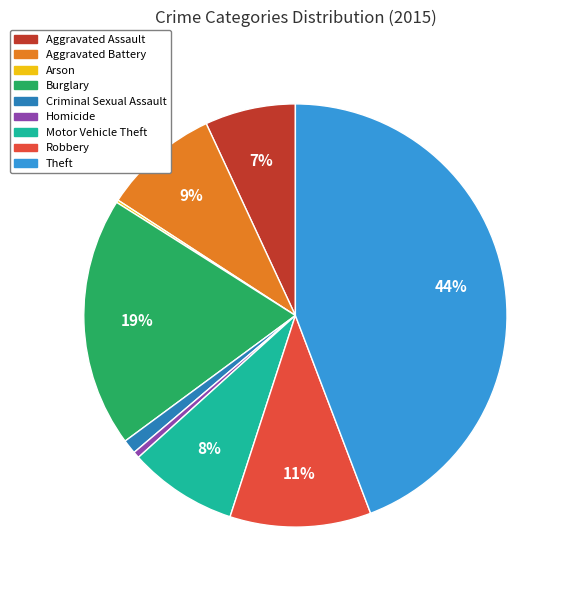

Is it true that Theft is 44% of the pie?

True